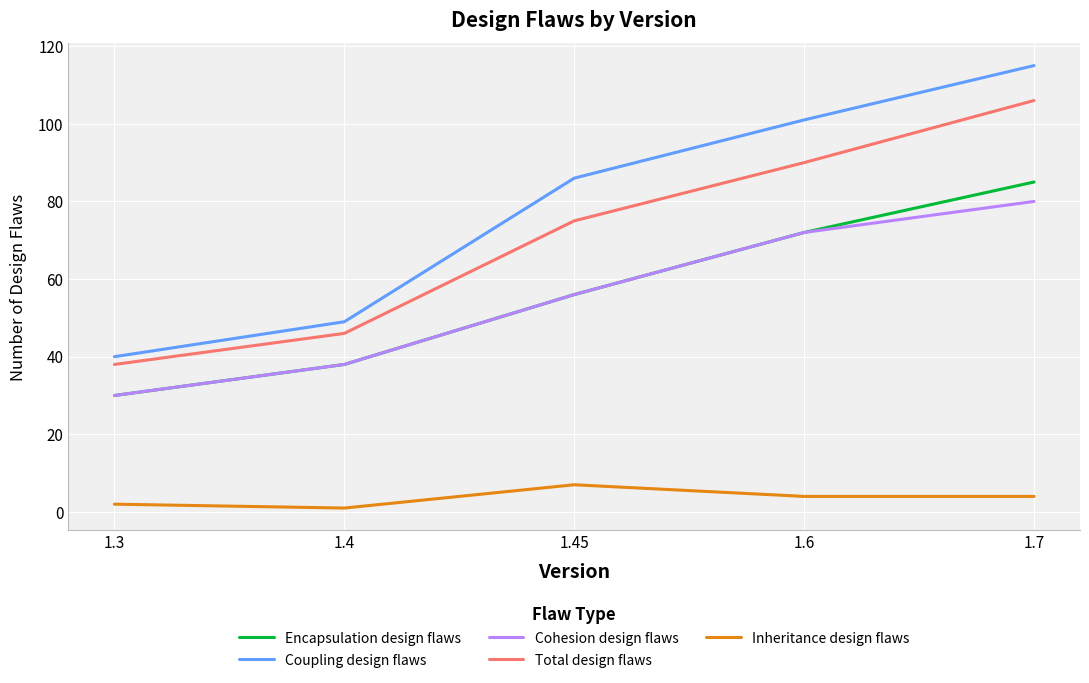

How many categories are shown in the chart?

5